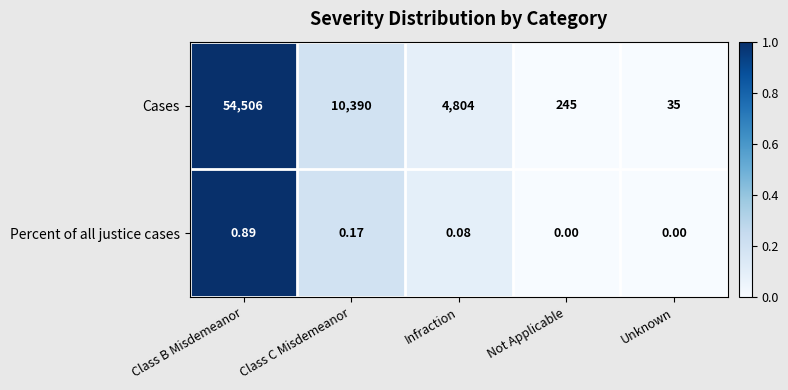

At which category is the sum across all series the highest?

Class B Misdemeanor